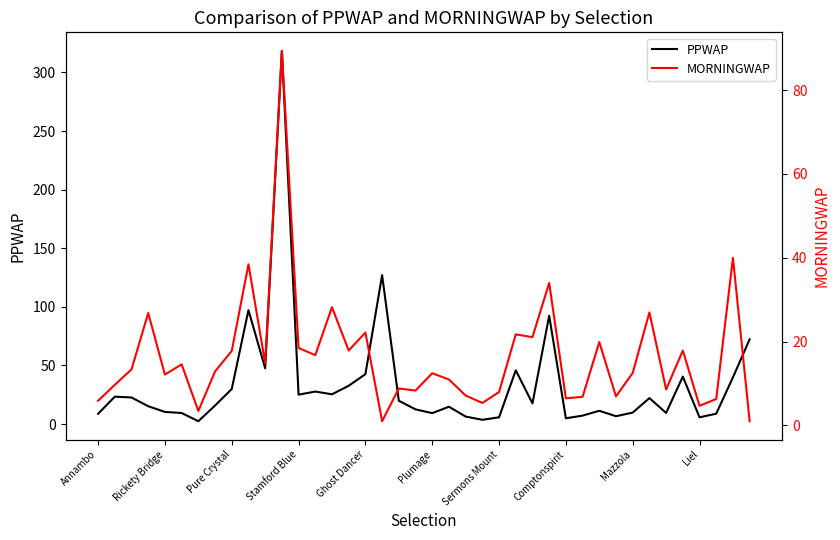

What is the total value across all series at 33?

49.1